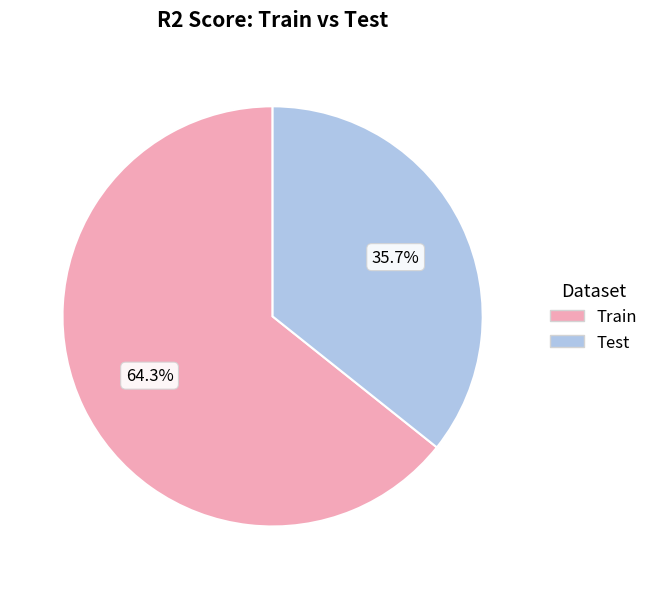

What is the largest slice in the pie chart?

Train